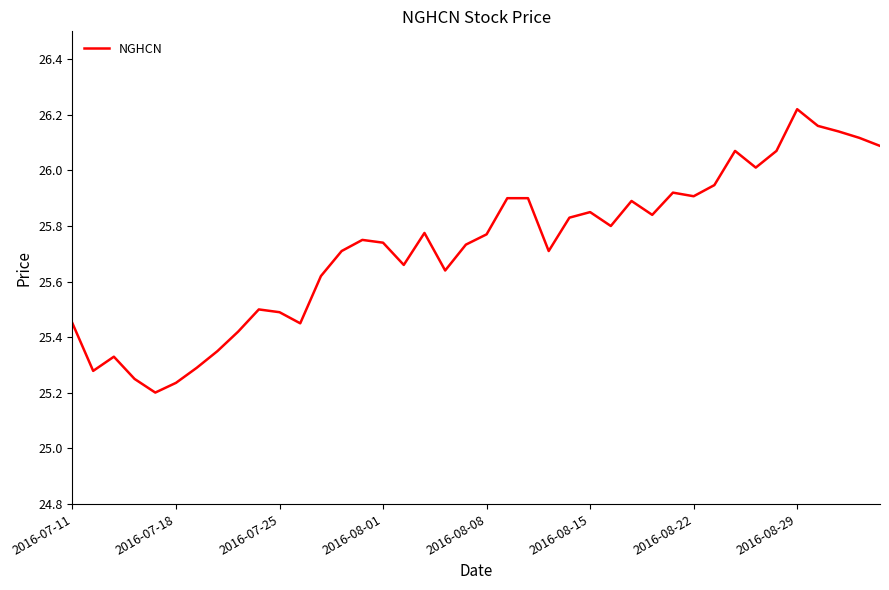

What is the difference between the maximum and minimum values?

1.0